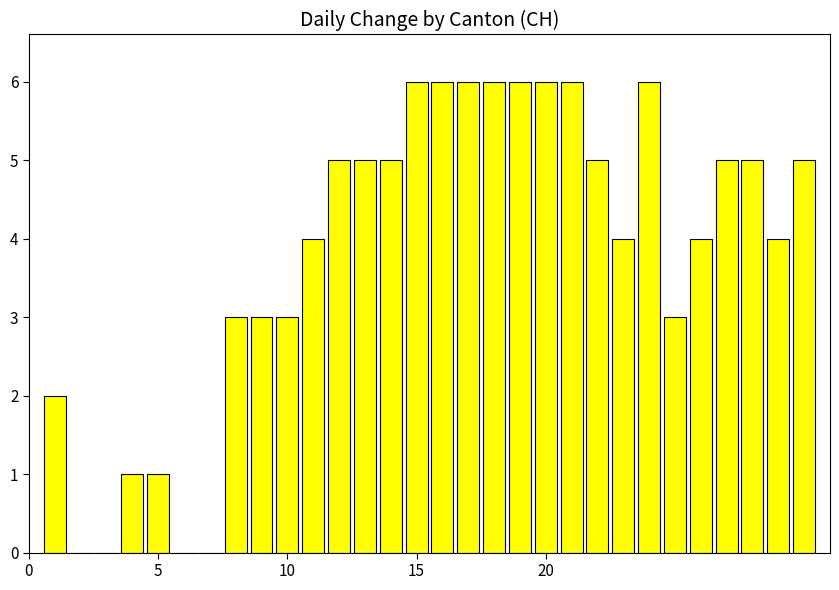

Are the bars horizontal?

No